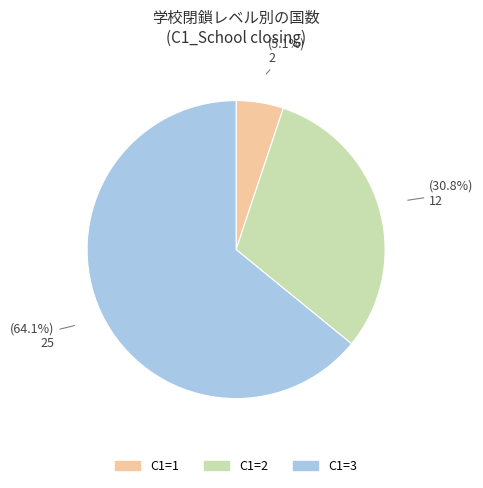

Does any single category account for the majority?

Yes